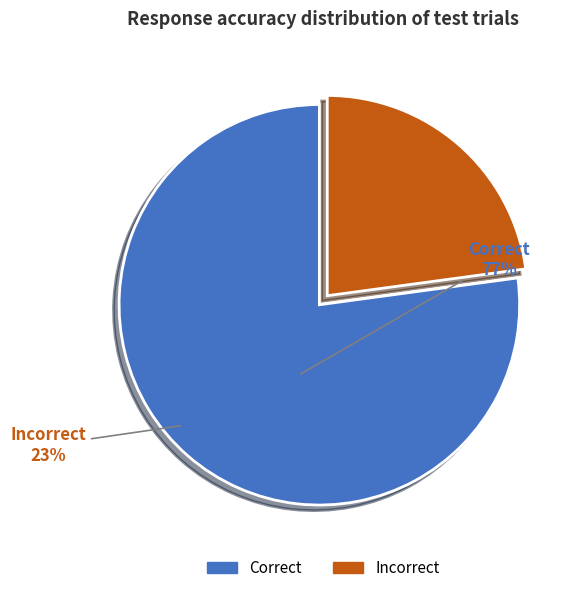

Count the number of slices in the pie.

2